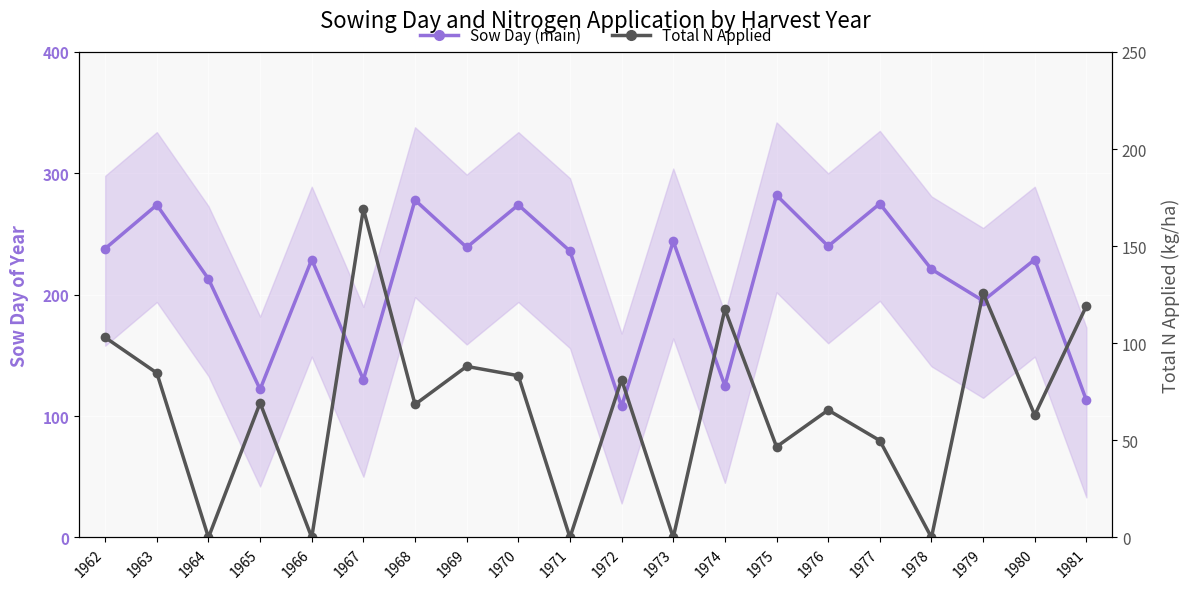

The Total N Applied (kg/ha) series shows 44.6 at 1976. True or false?

False